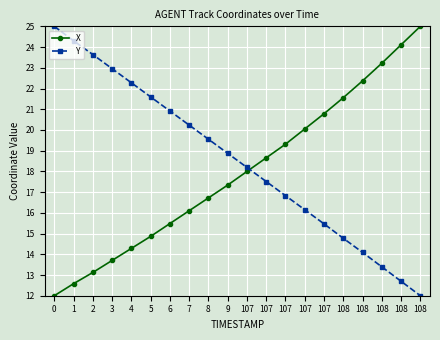

At which label is X closest to 18?

107